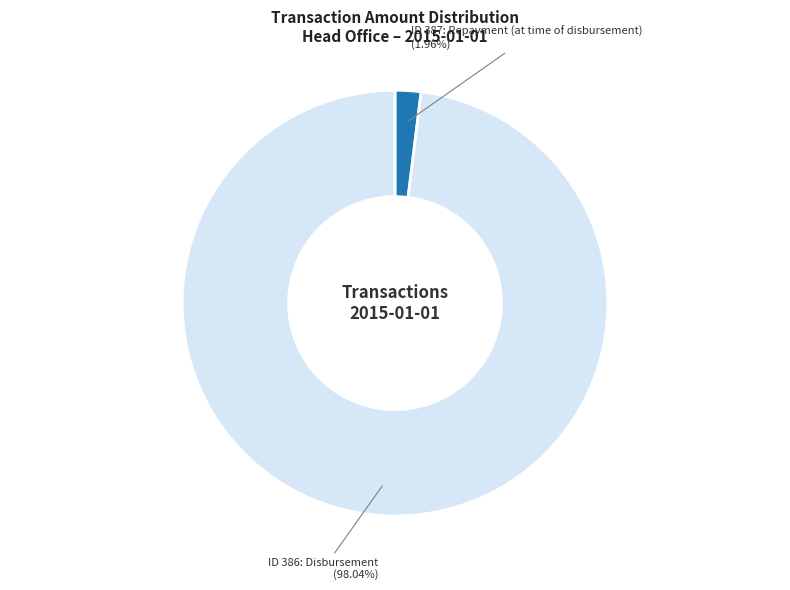

Count the number of slices in the pie.

2